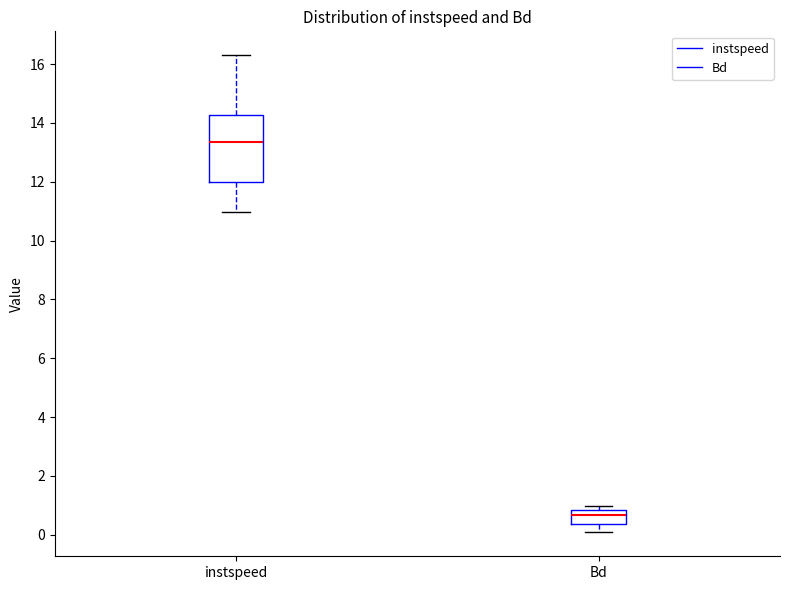

Reading left to right, read every box against the y-axis: the position of its median line, the range the box covers, and the ends of its whiskers. The values are not printed on the chart, so give them approximately, as read against the axis.

instspeed: median 13.4, box 12.0 to 14.2, whiskers 11.0 to 16.4
Bd: median 0.6, box 0.4 to 0.8, whiskers 0.0 to 1.0